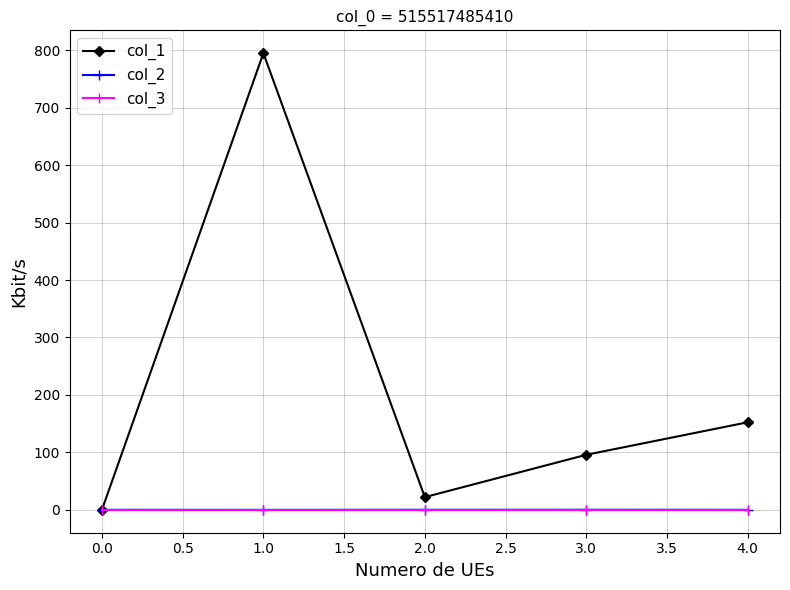

Is it true that col_1 equals 0.0 at 0.0?

True